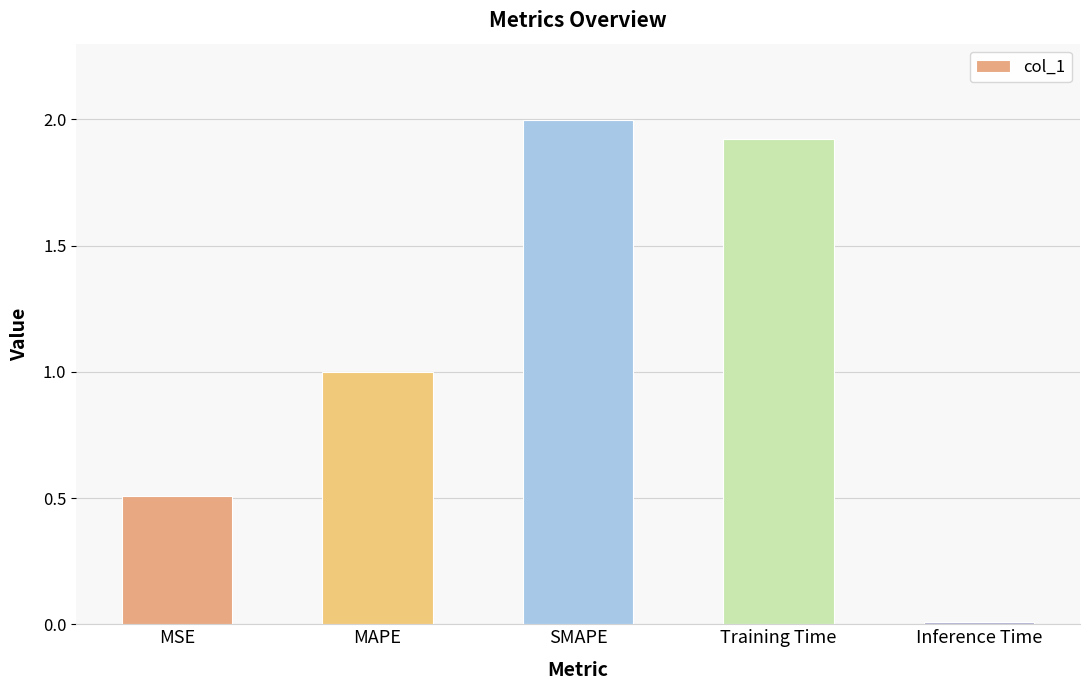

What is the difference between the second highest and minimum values?

1.9